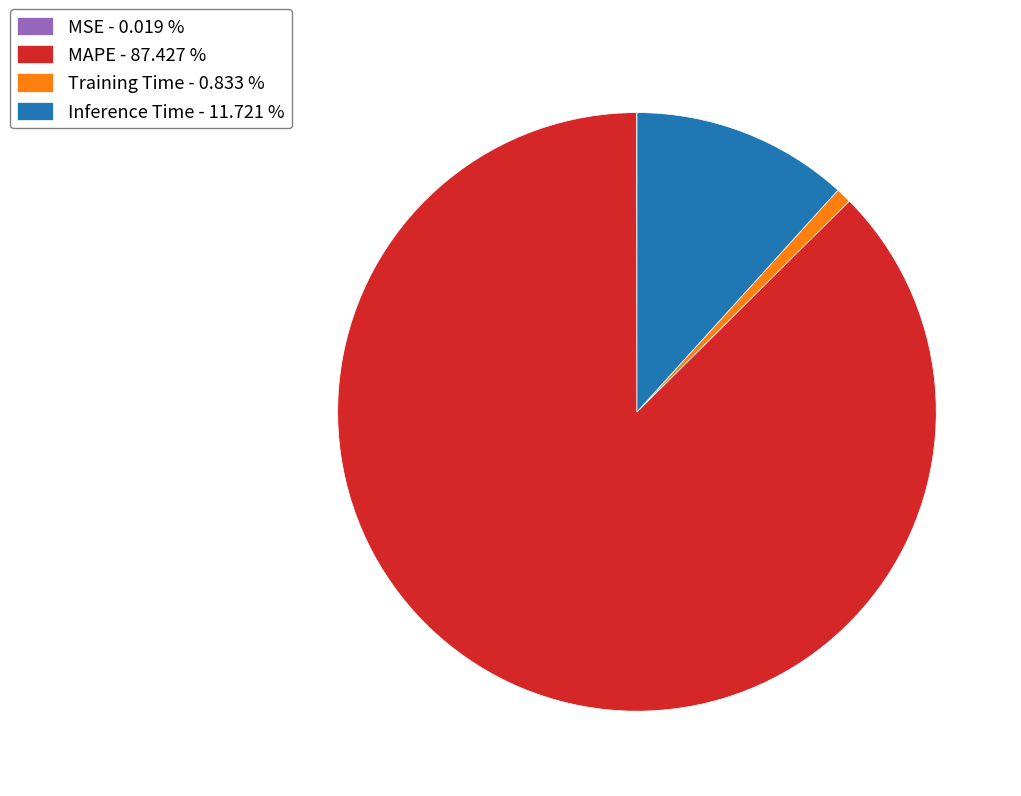

Which slice represents more than half of the pie?

MAPE